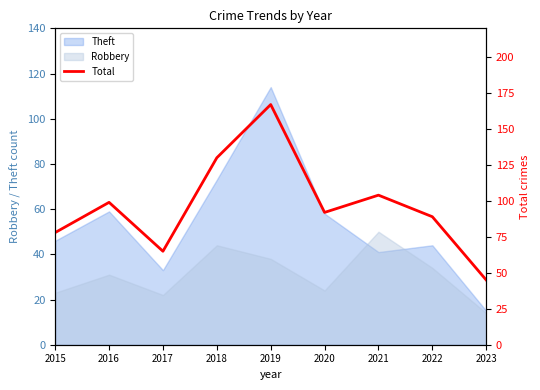

What is the minimum value shown in the chart?

45